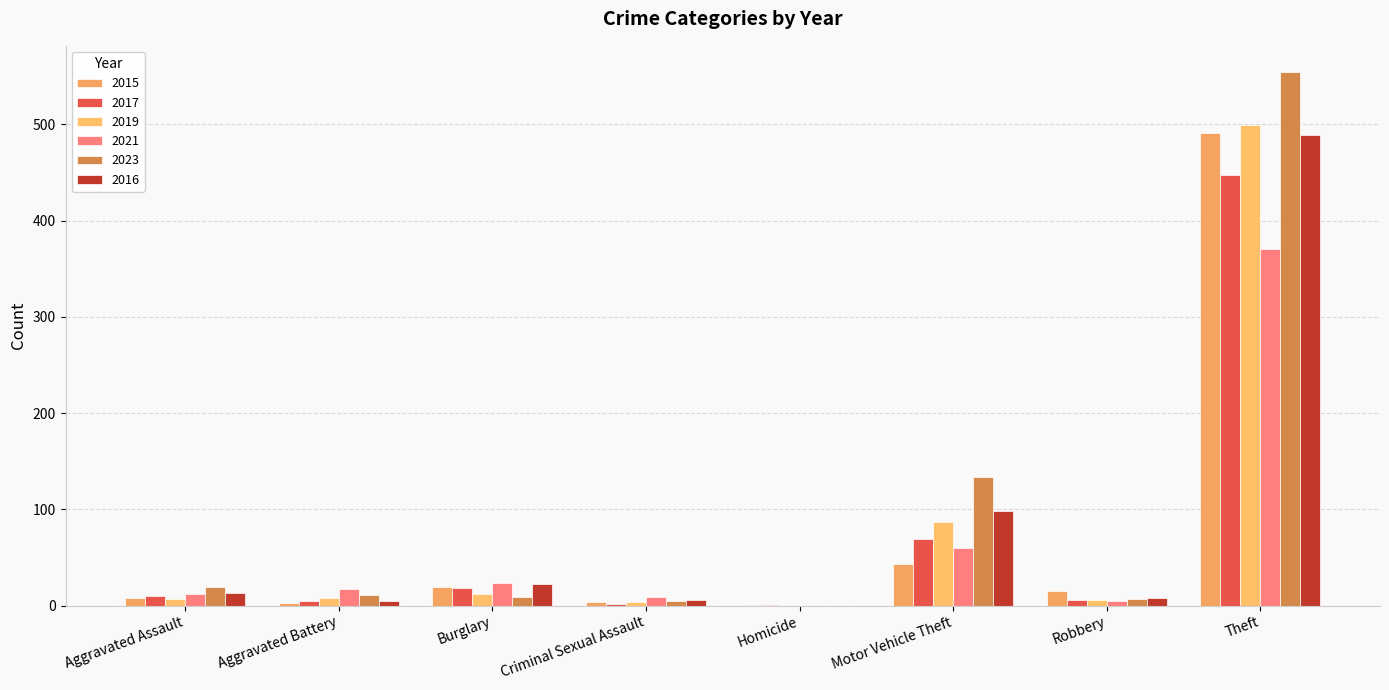

What is the sum of all 2016 values?

641